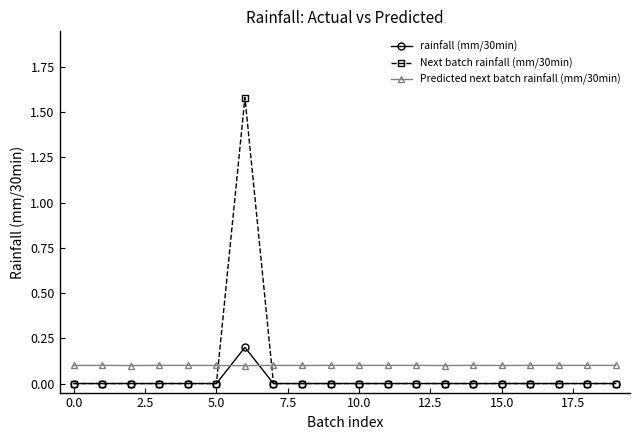

List the series in order of their overall mean, lowest first.

rainfall (mm/30min), Next batch rainfall (mm/30min), Predicted next batch rainfall (mm/30min)